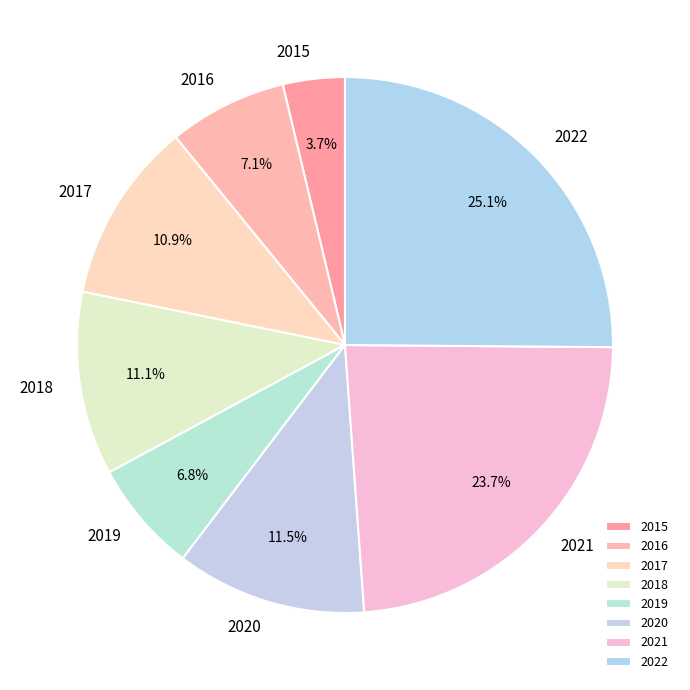

What is the total percentage of 2020 and 2021?

35.2%